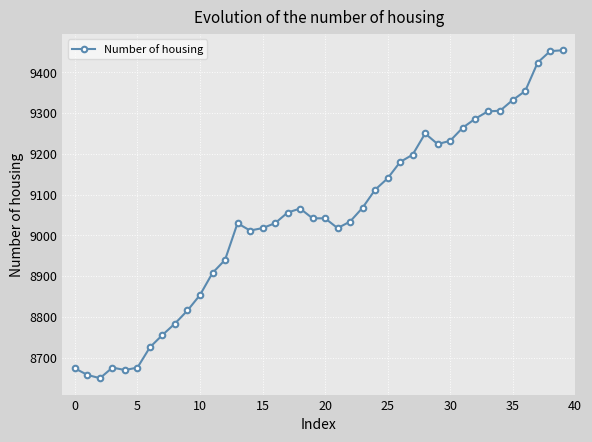

What is the value of the 24th point from the left?

9068